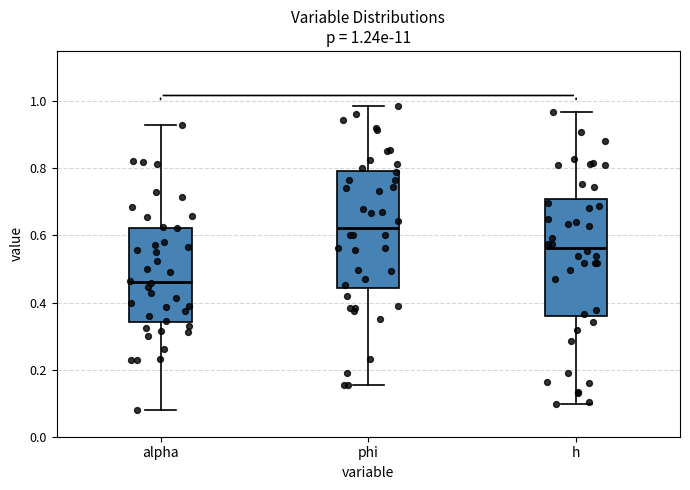

Which box's median line is the lowest?

alpha